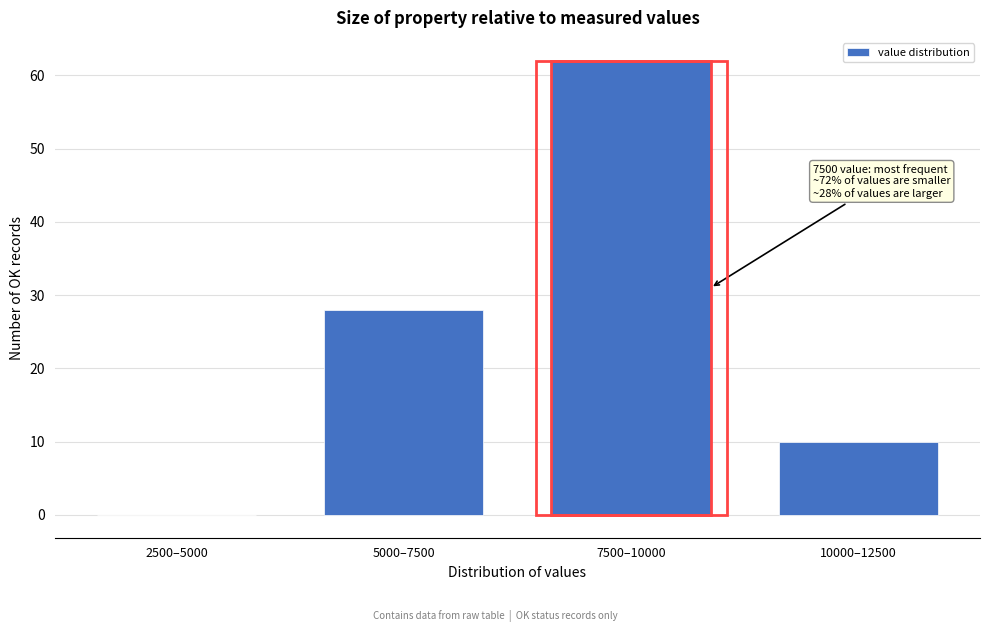

Reading left to right, list all the values displayed in this chart.

2500–5000=0	5000–7500=28	7500–10000=62	10000–12500=10